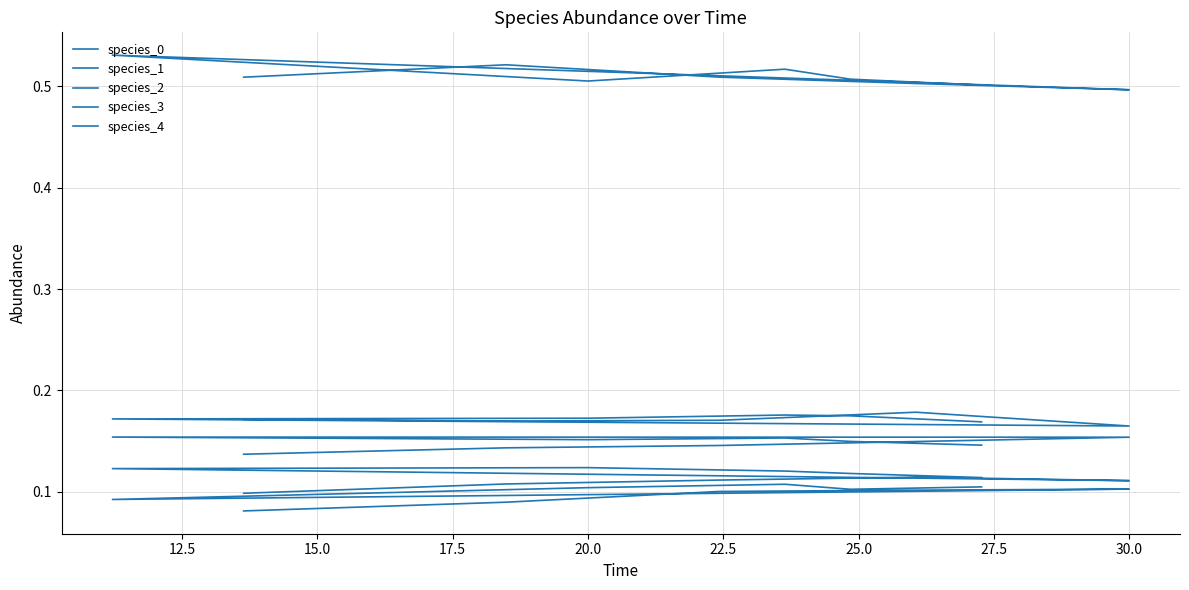

Is the value of species_2 at 10.0 greater than the value of species_3 at 22.5?

No